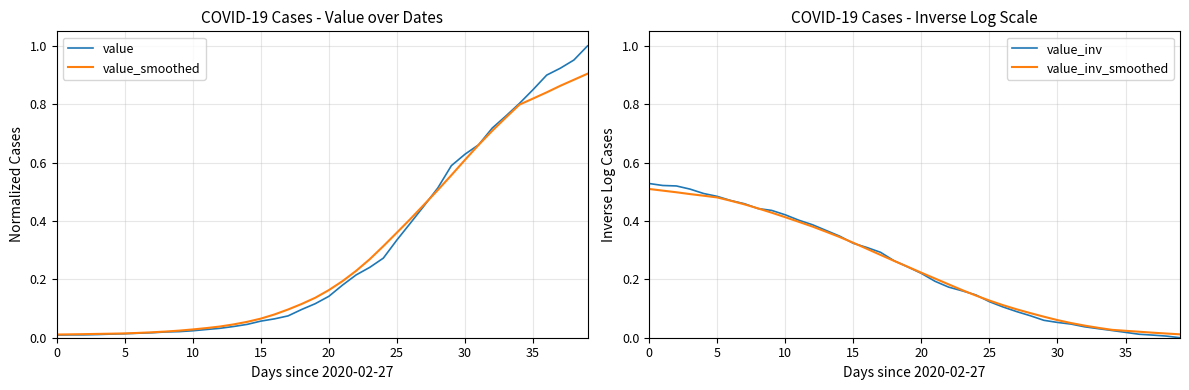

Rank the series by their maximum value, from highest to lowest.

value, value_smoothed, value_inv, value_inv_smoothed